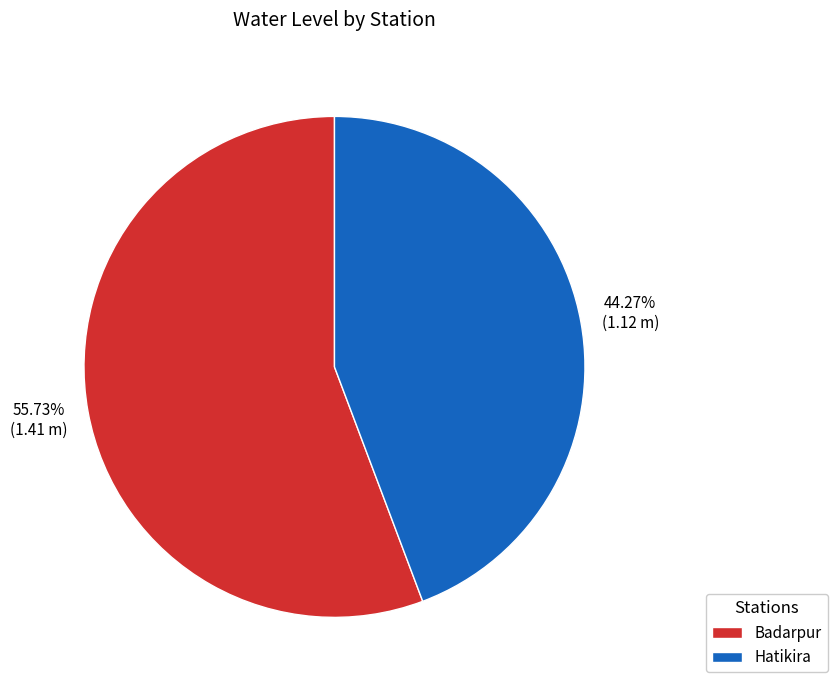

What percentage do Badarpur and Hatikira together represent?

100.0%